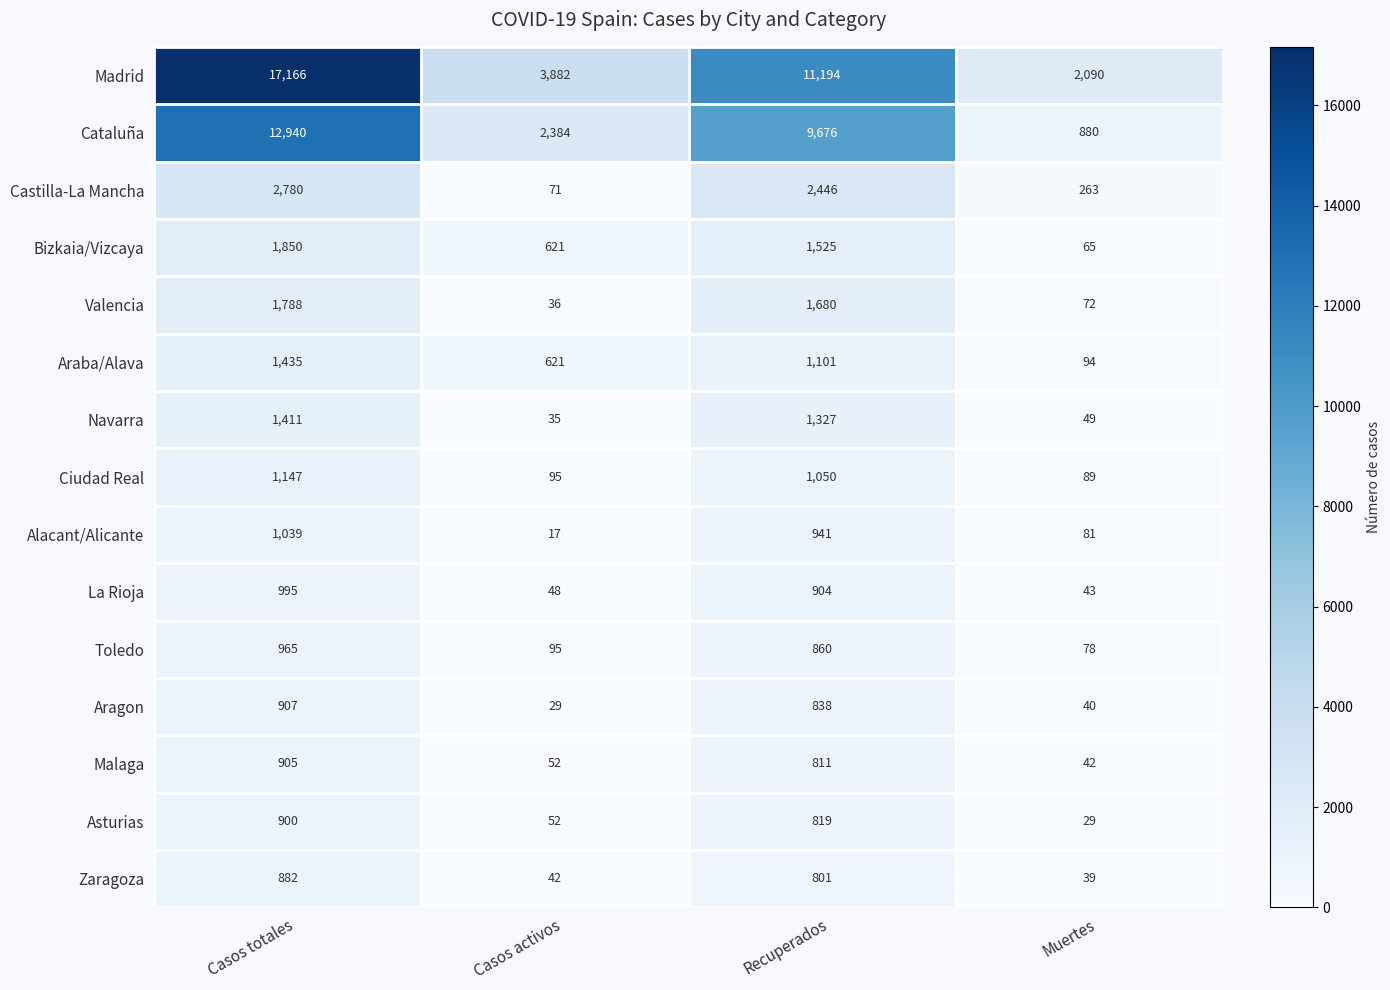

The value of Madrid at Casos activos is 3882. True or false?

True